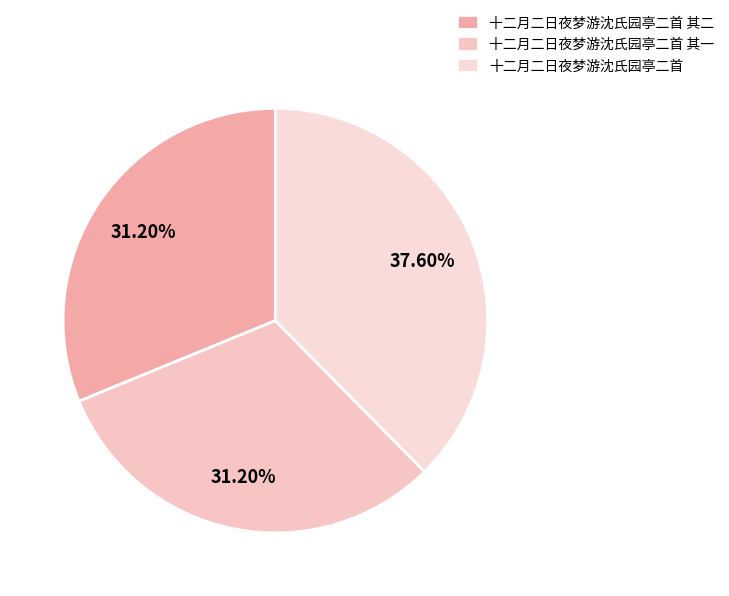

Which slice is the smallest?

十二月二日夜梦游沈氏园亭二首 其一